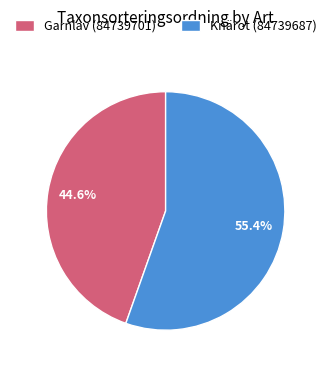

Does any single category account for the majority?

Yes